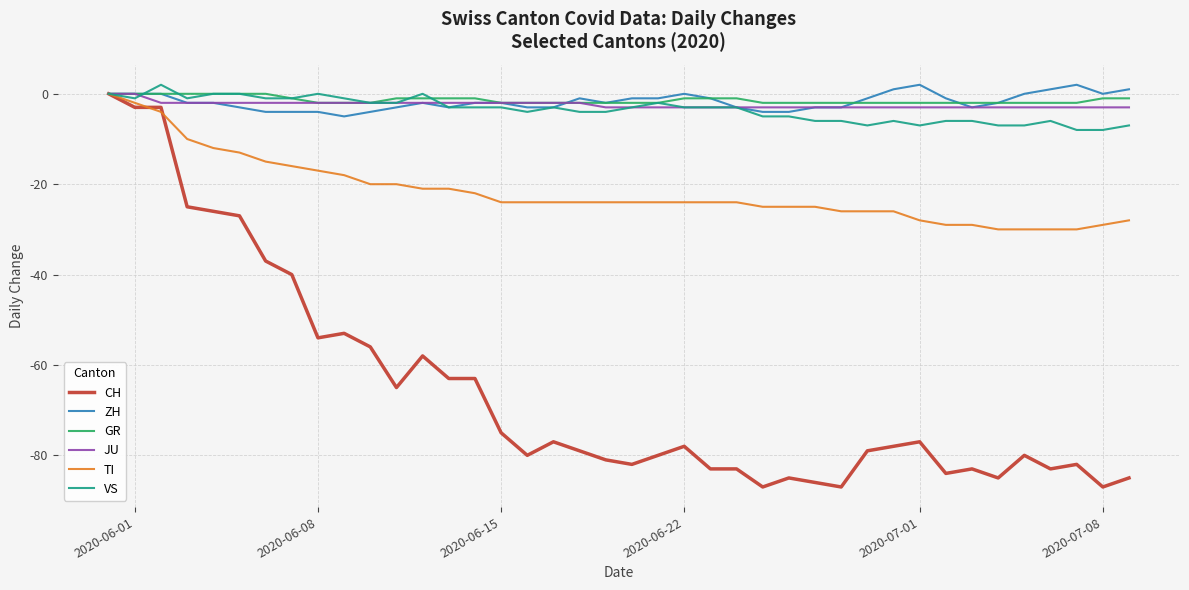

What is the smallest value displayed?

-87